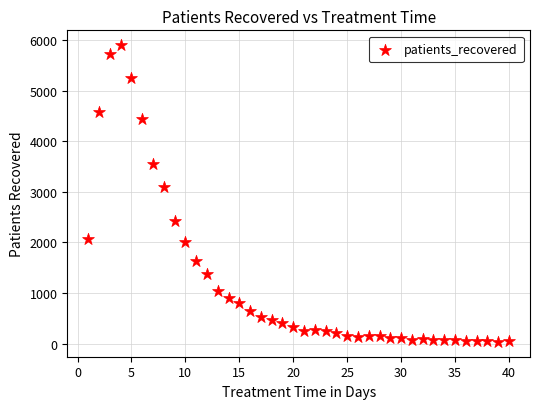

What is the range of Y values (max minus min)?

5861